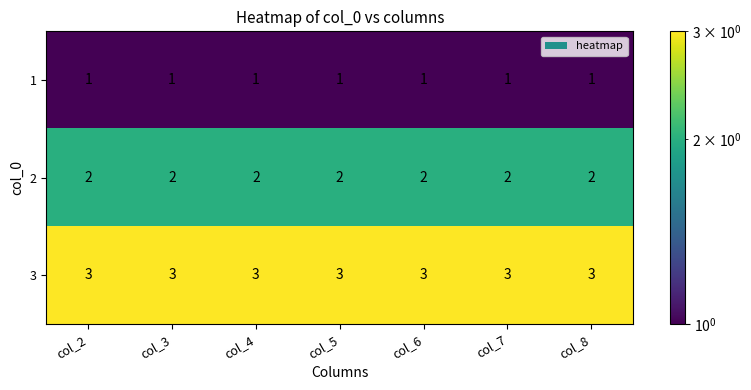

What is the total value across all series at col_6?

6